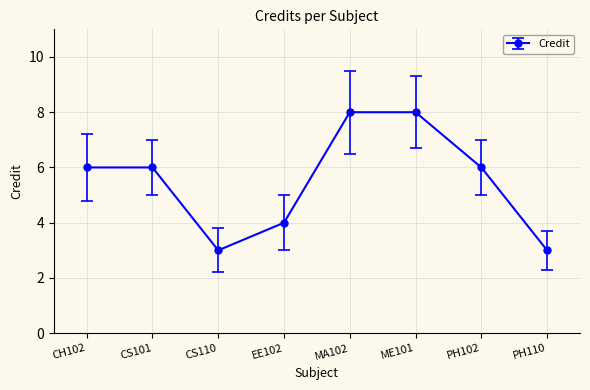

Is it true that the value at ME101 is 8?

True